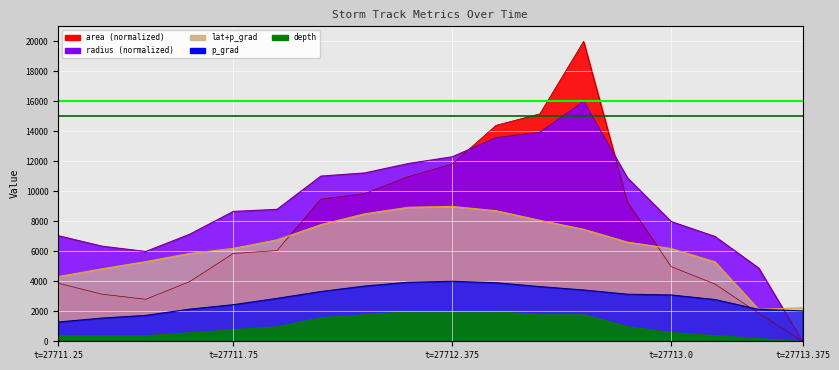

True or false: radius and area intersect in this chart.

True